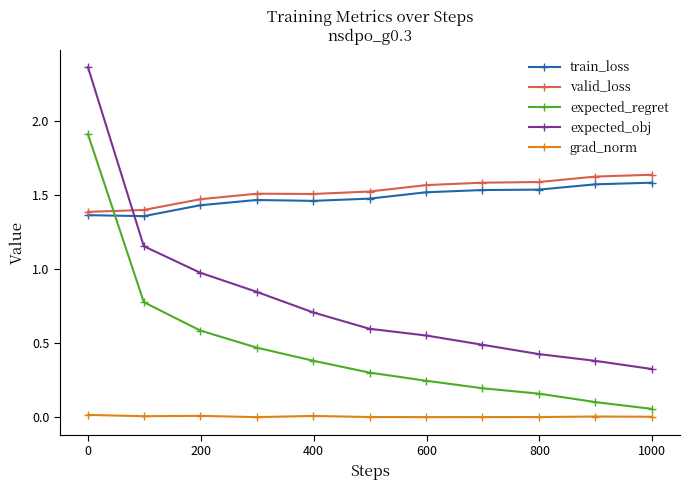

Which series has the widest spread of values?

expected_obj